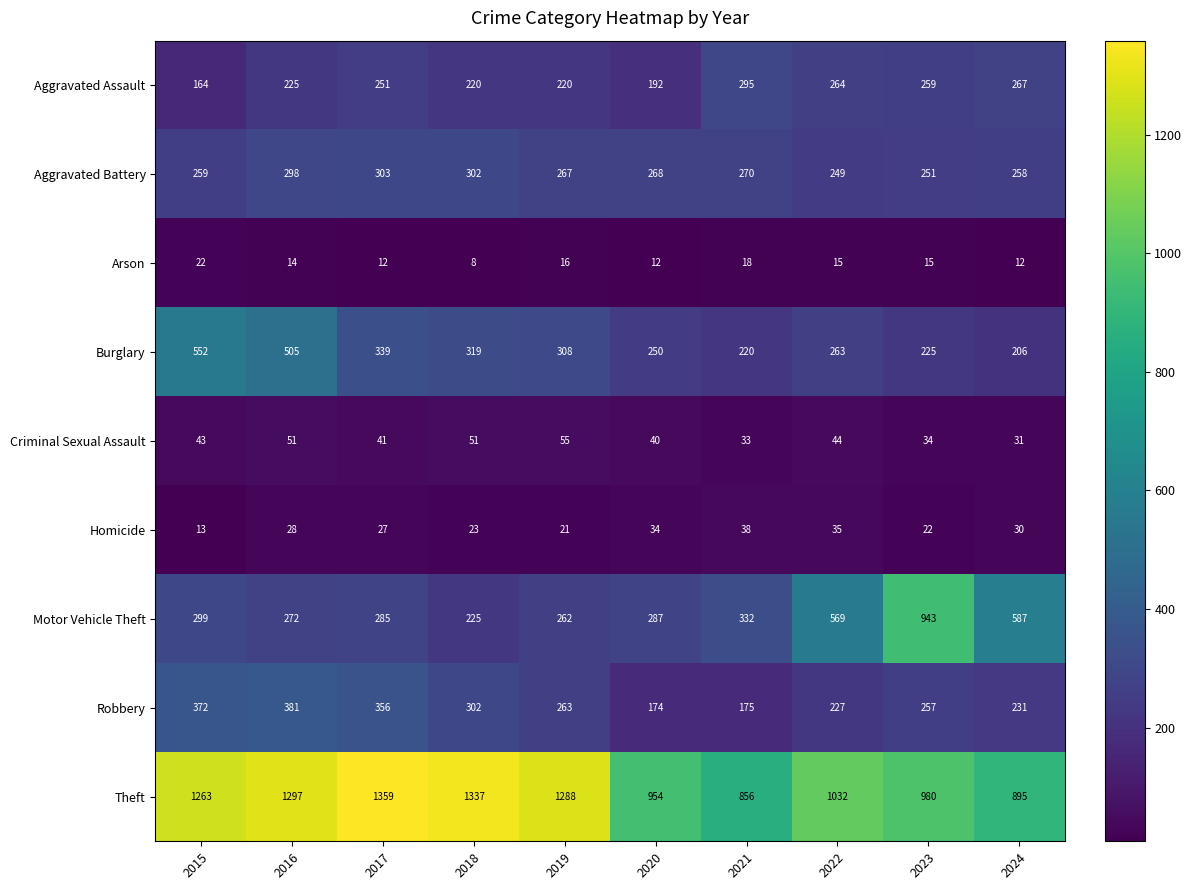

What is the sum of the Burglary values at 2015 and 2022?

815